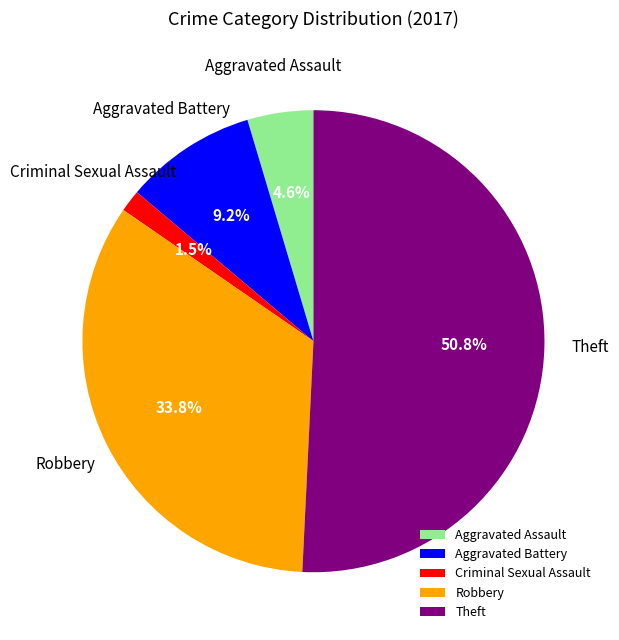

Does Aggravated Battery represent more than half of the total?

No